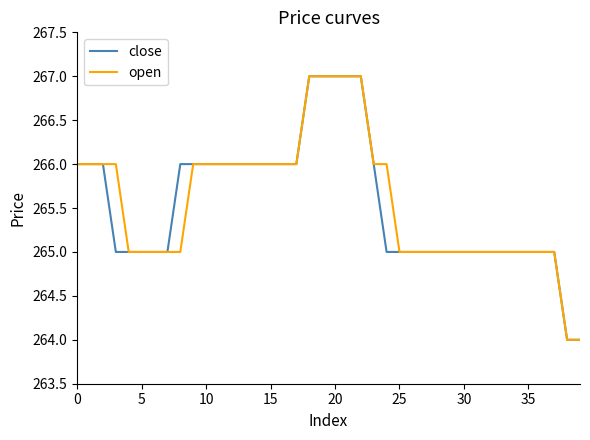

How many close values are between 265 and 266?

33